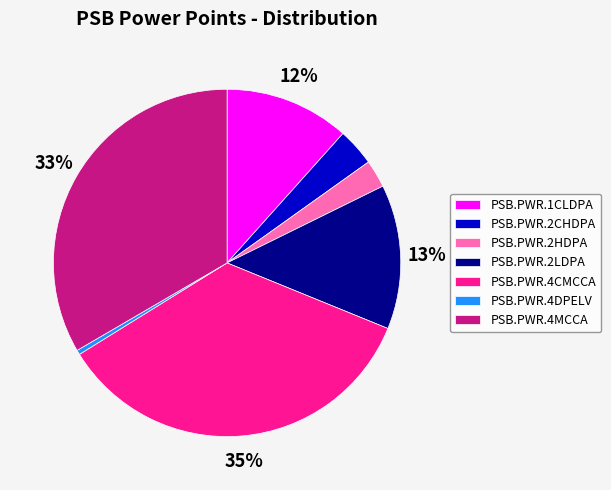

To the nearest percent, what portion does PSB.PWR.4MCCA represent?

33%